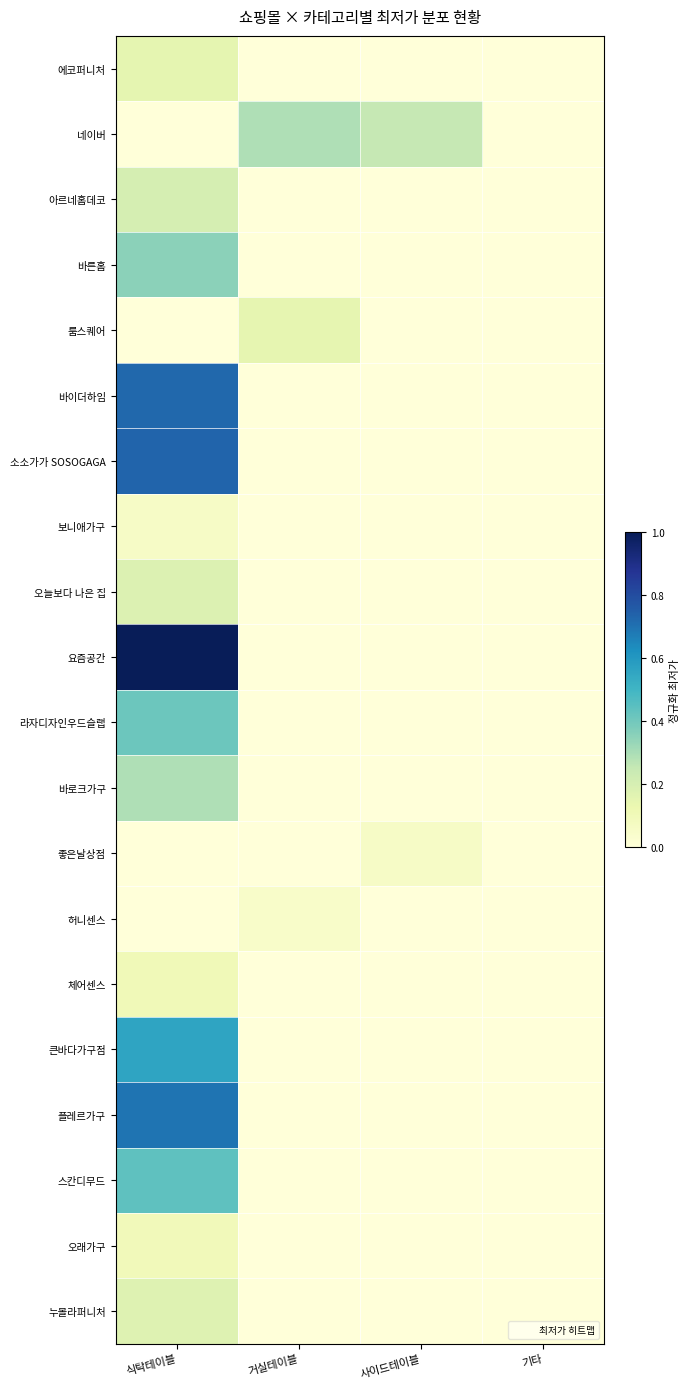

Between 기타 and 식탁테이블, which is larger?

식탁테이블